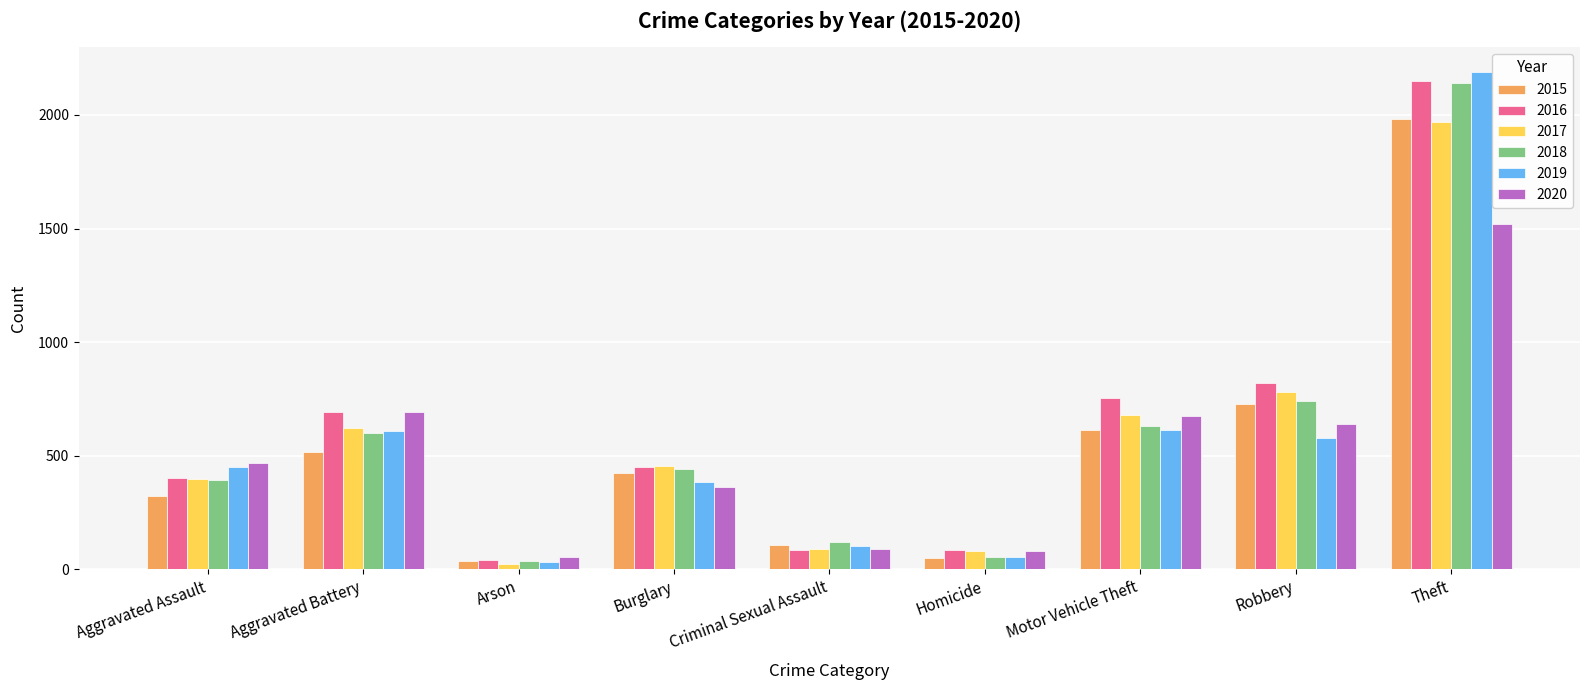

Rank the categories by 2018 value from lowest to highest.

Arson, Homicide, Criminal Sexual Assault, Aggravated Assault, Burglary, Aggravated Battery, Motor Vehicle Theft, Robbery, Theft